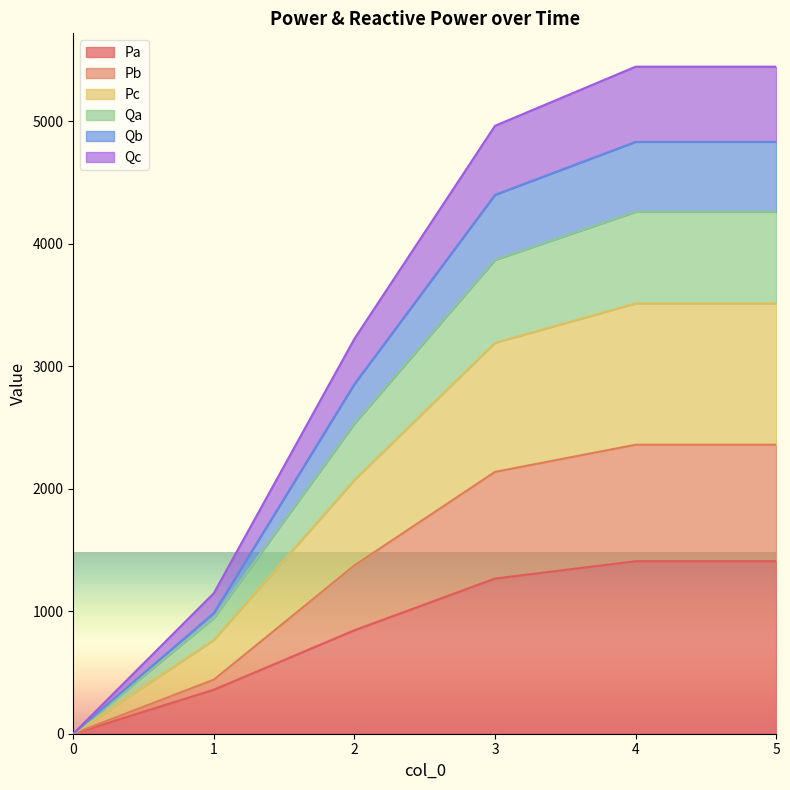

How many lines are shown in the chart?

6